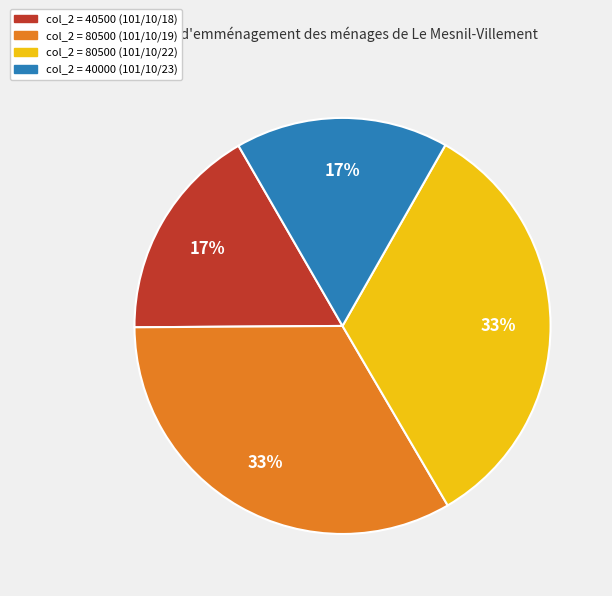

Is there any slice that represents more than half of the pie?

No